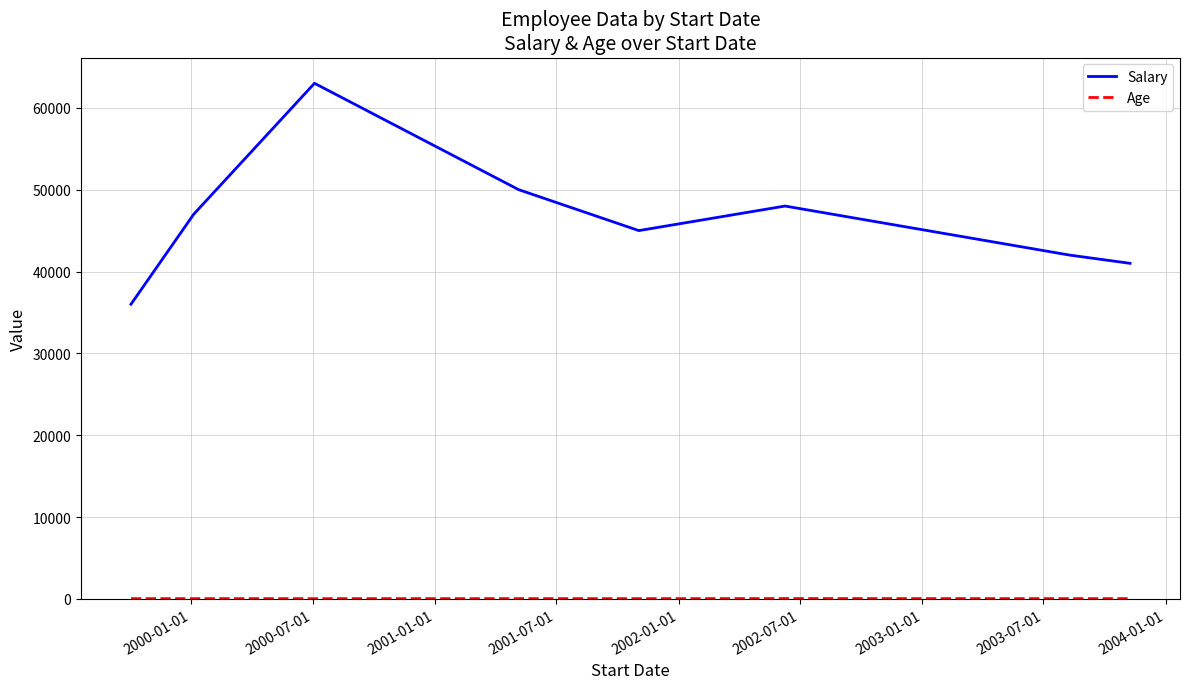

In Salary, how many points are lower than both neighbors (excluding endpoints)?

1